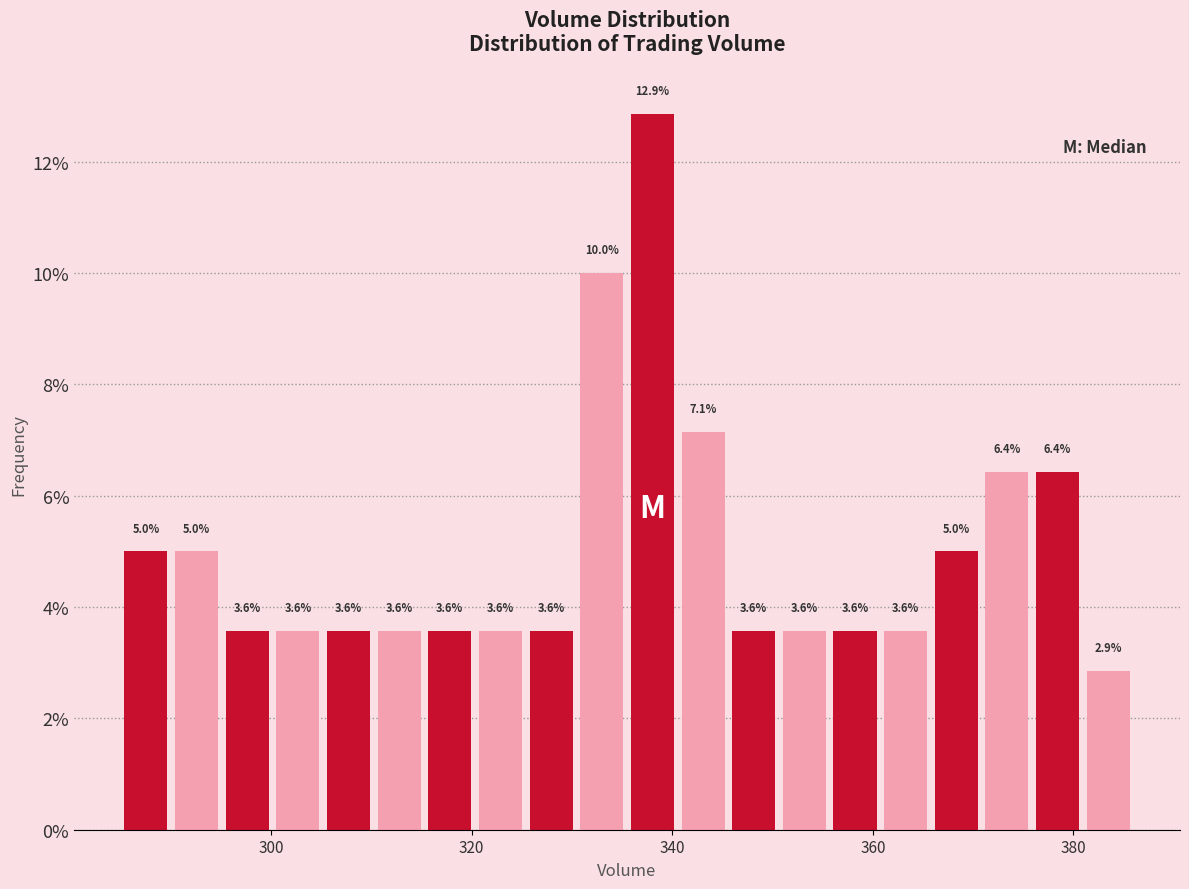

Read against the x-axis, roughly where is the centre of the tallest bar?

338